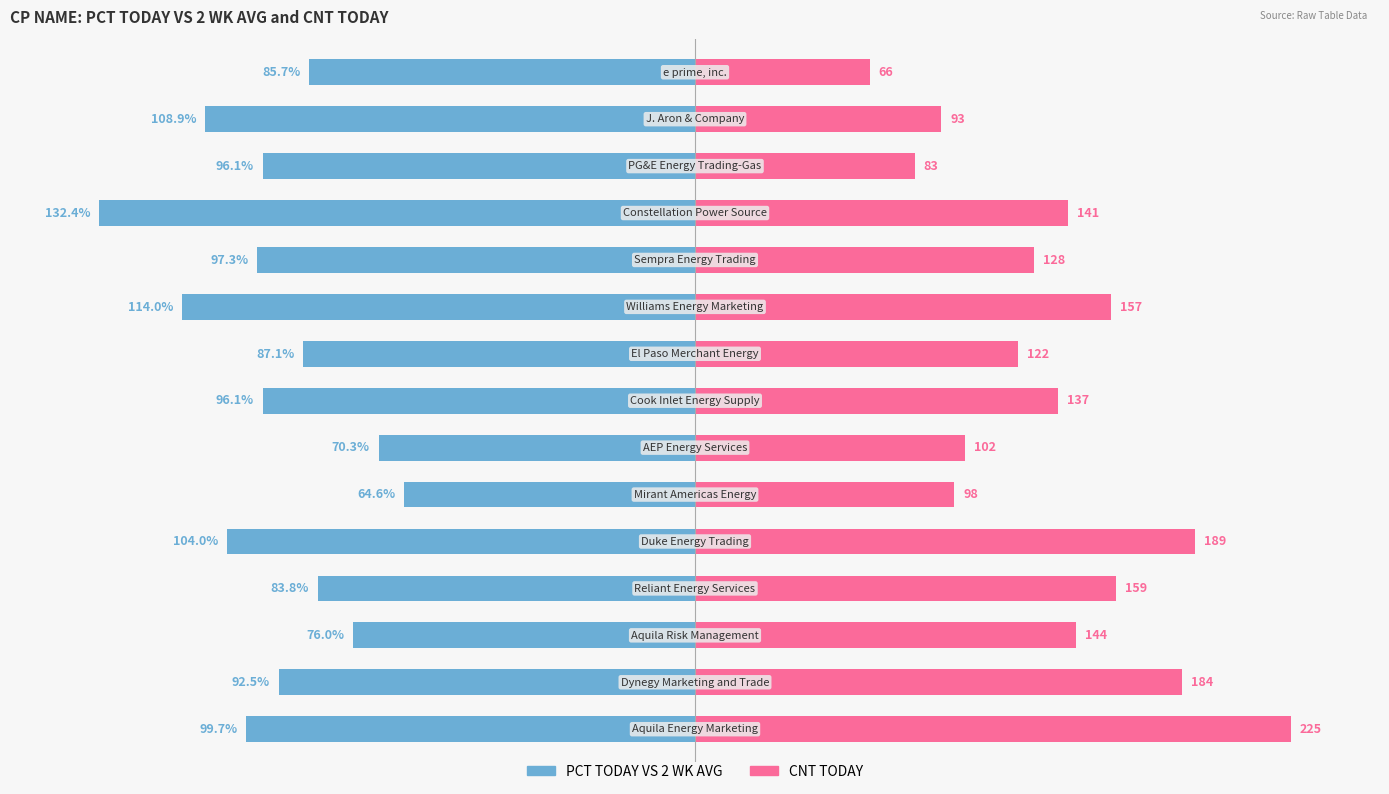

Count the number of data series in this chart.

2